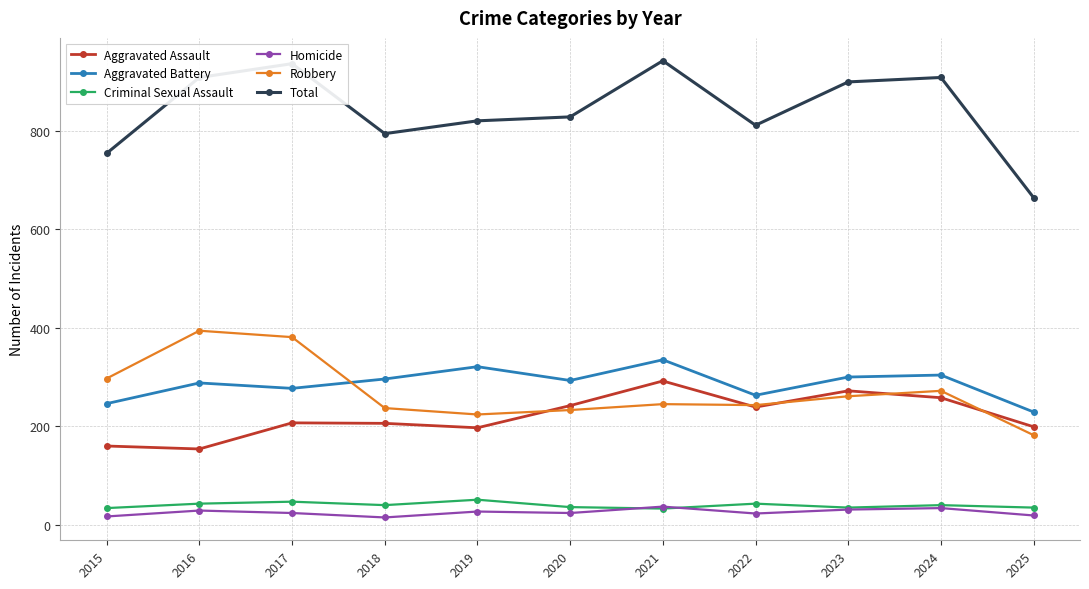

What is the maximum value shown in the chart?

942